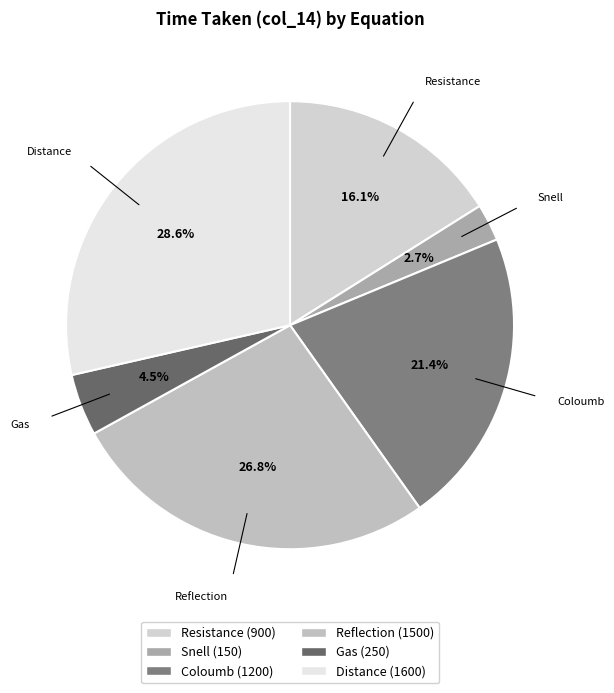

What is the ratio of the value at Resistance to the value at Gas?

3.6